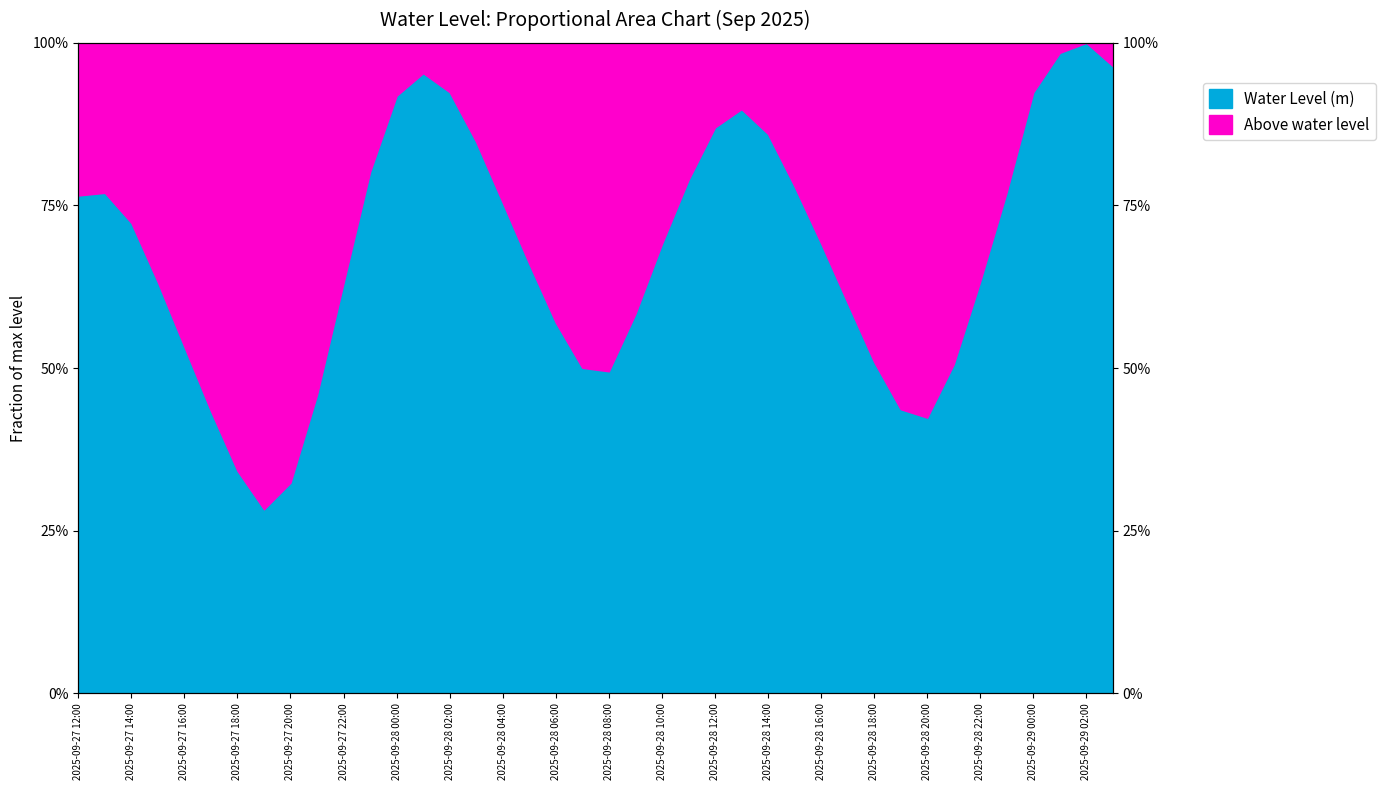

How many points are lower than both their immediate neighbors (excluding endpoints)?

3